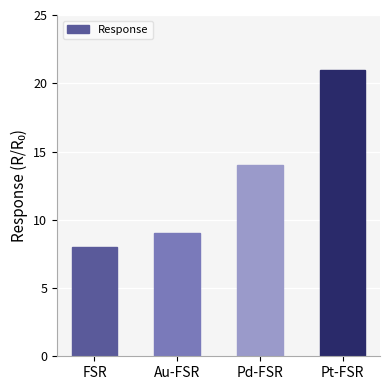

Reading left to right, list all the values displayed in this chart.

8	9	14	21